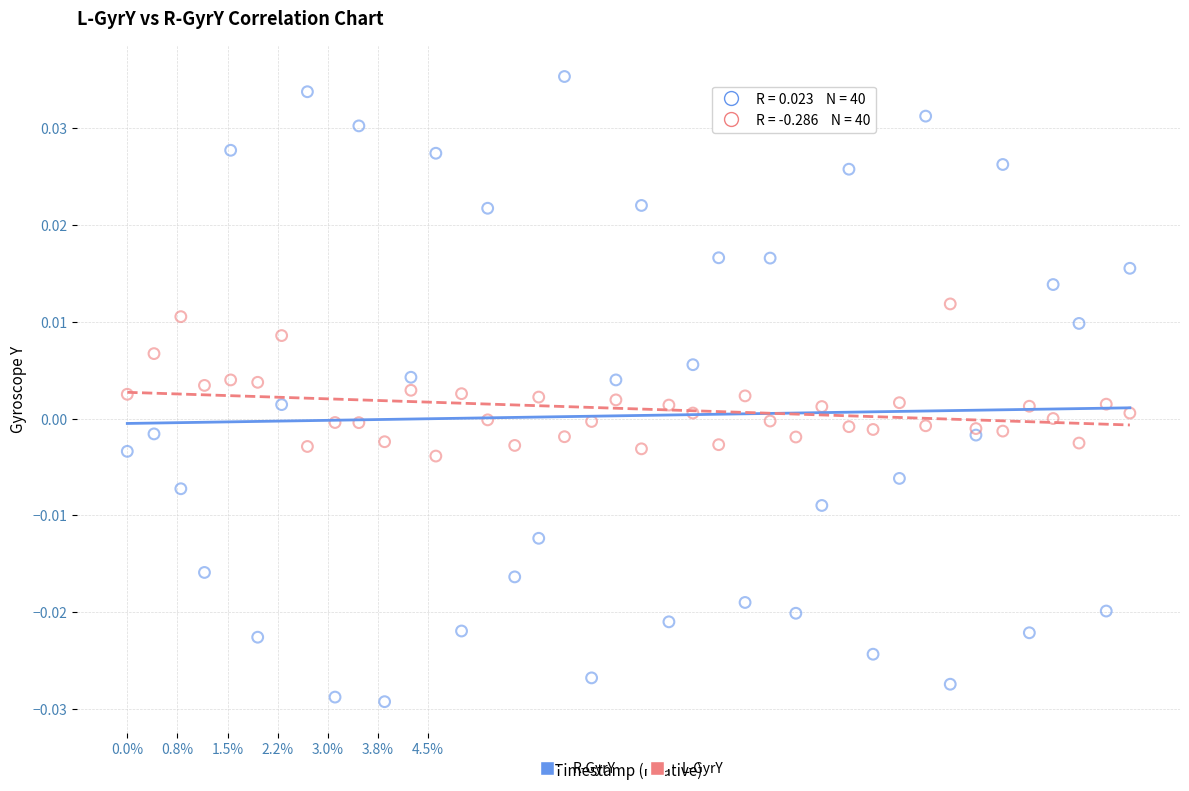

Which series has the largest Y range (max minus min)?

R-GyrY